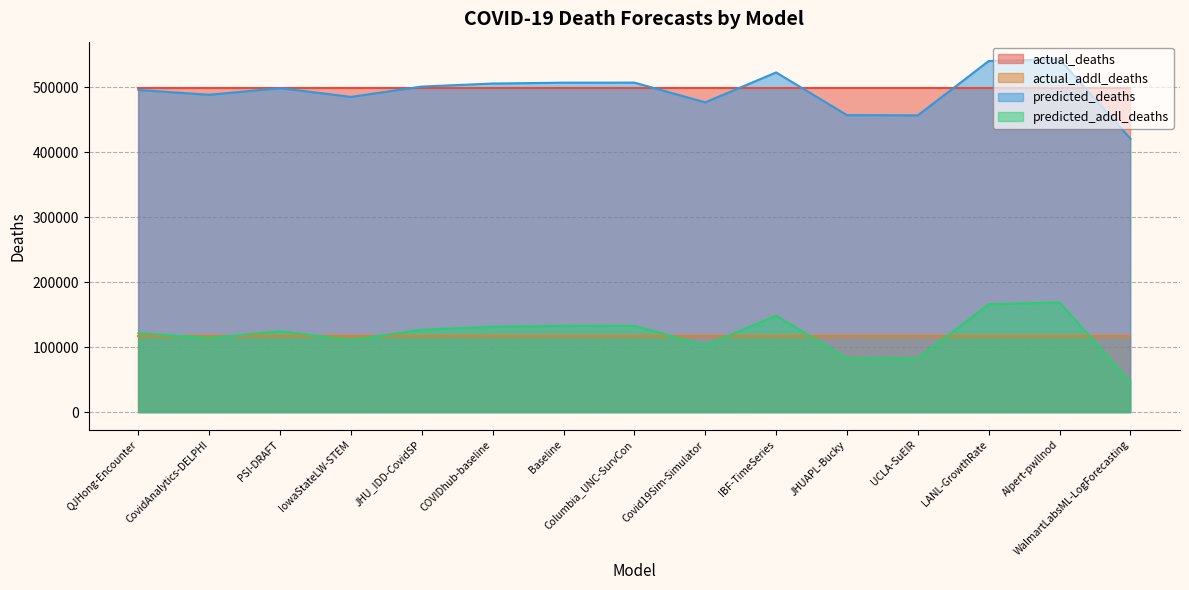

At which category is the sum across all series the highest?

AIpert-pwllnod